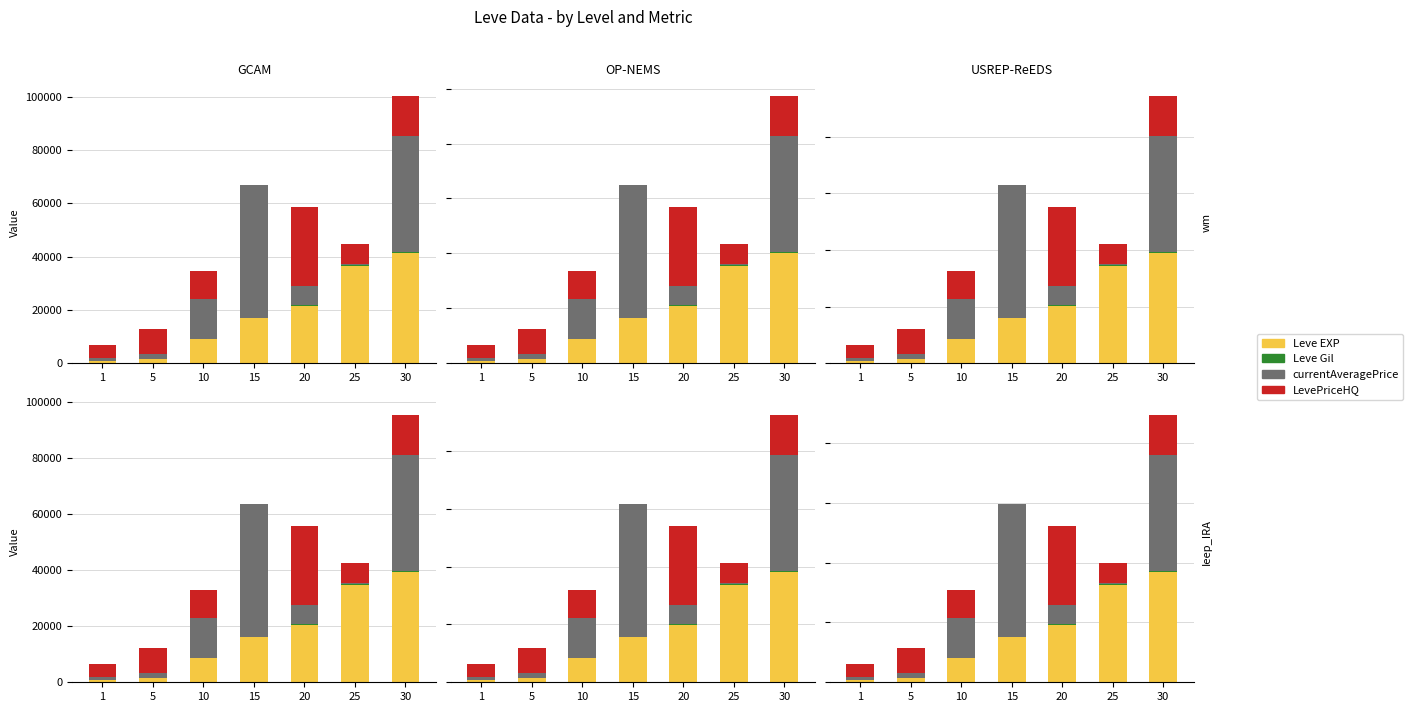

What is the difference between the highest and lowest values at 15?

44500.0